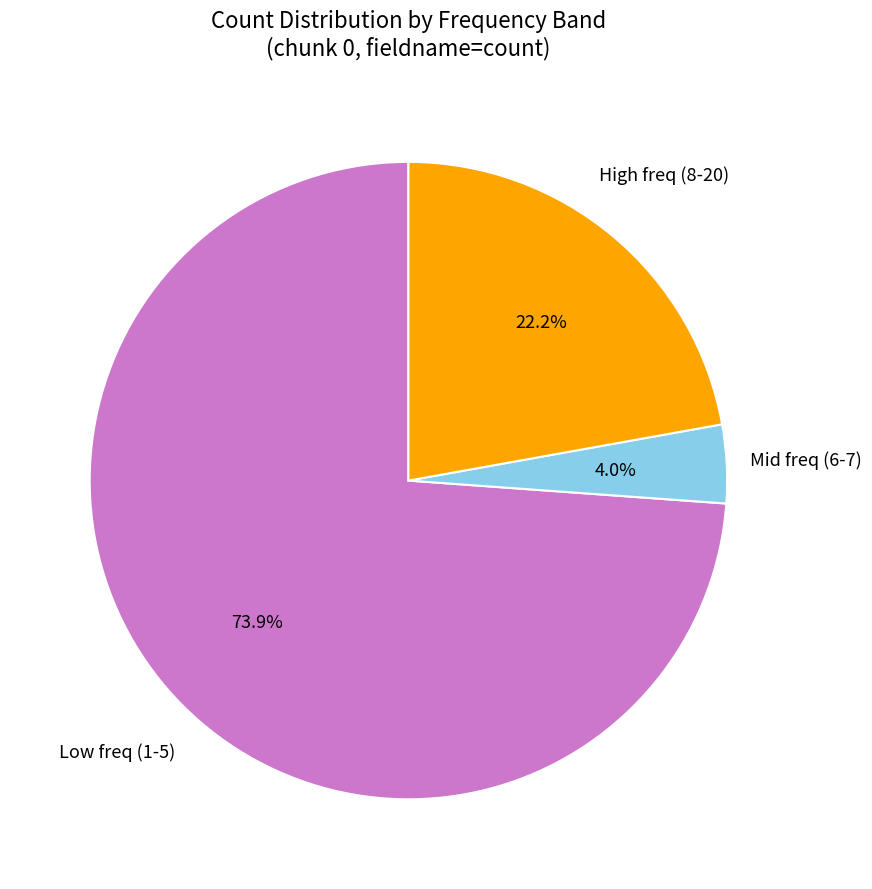

Is there any slice that represents more than half of the pie?

Yes